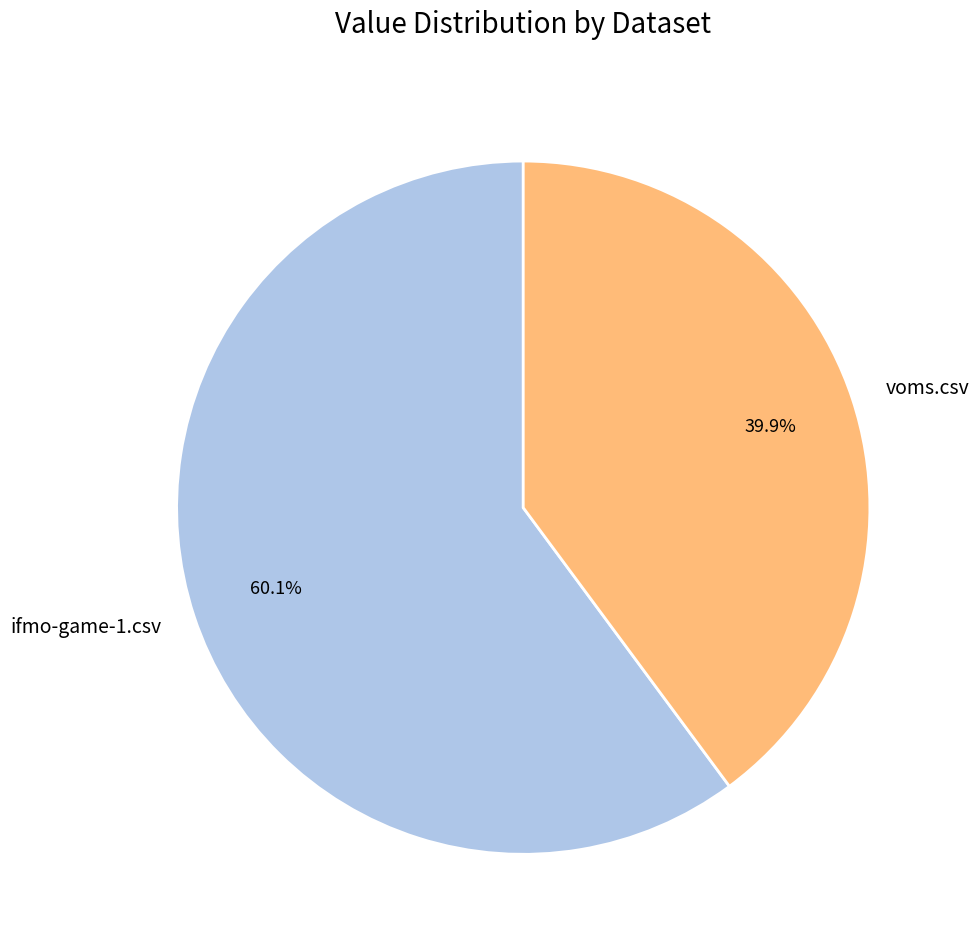

Rank the categories by value from lowest to highest.

voms.csv, ifmo-game-1.csv